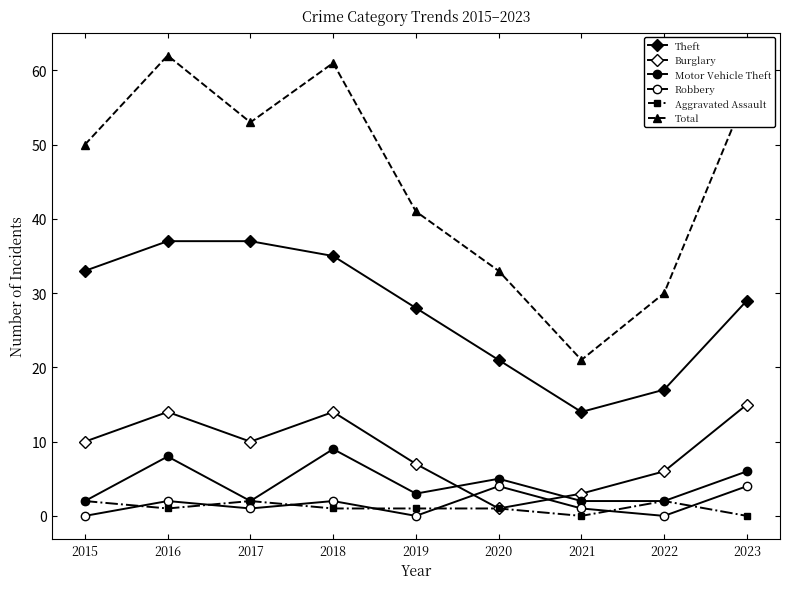

Count the number of categories in the chart.

9